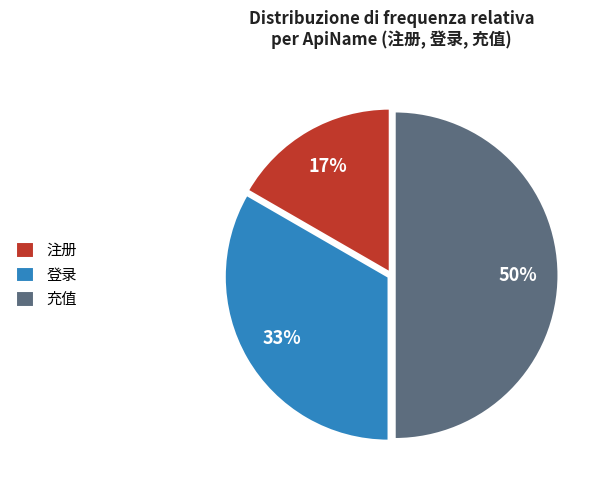

Is it true that 注册 is 22% of the pie?

False